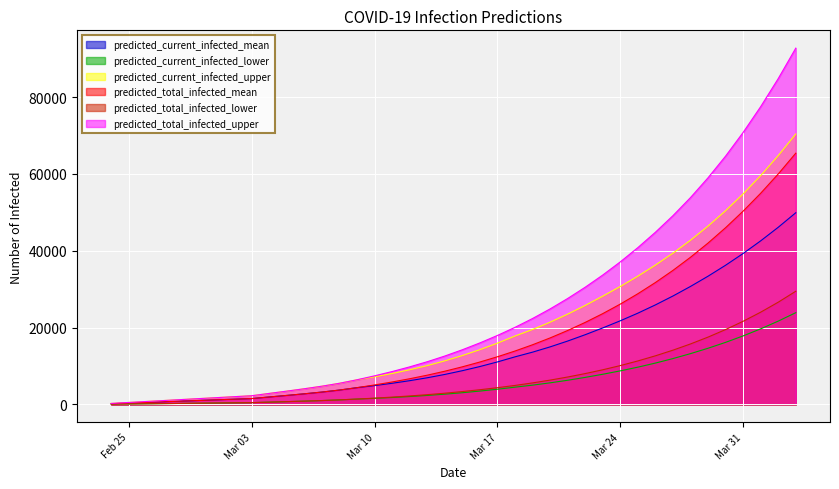

True or false: predicted_current_infected_mean and predicted_total_infected_mean cross at least once.

False